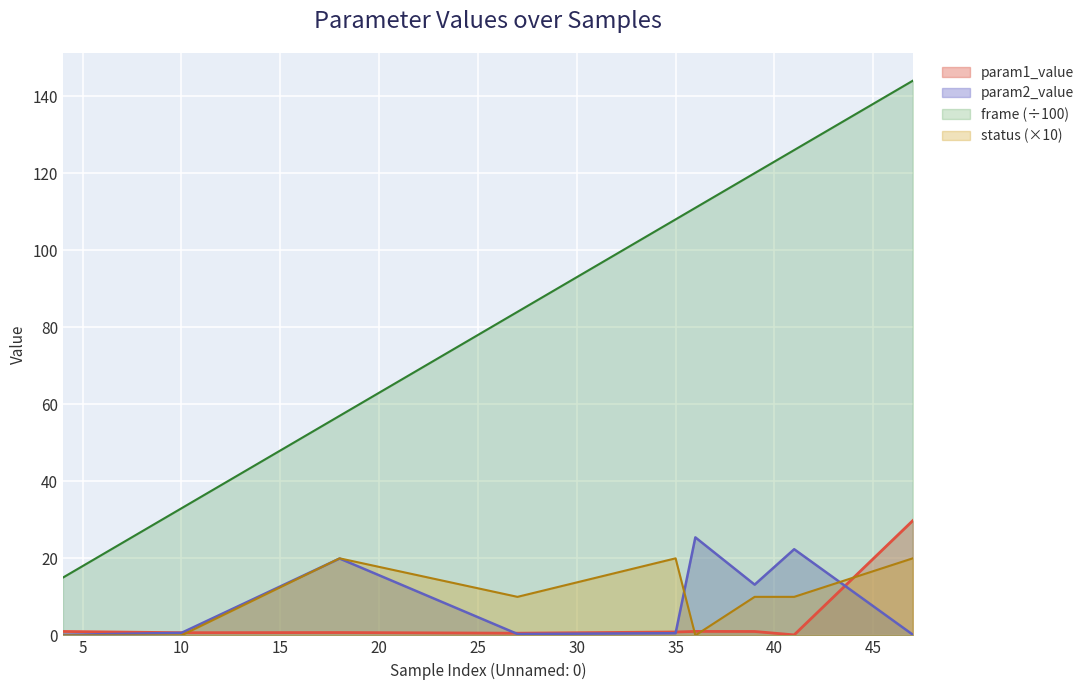

Reading left to right, extract all data points from this chart.

param1_value: 4=1.0	10=0.7	18=0.7	27=0.6	35=0.9	36=1.0	39=1.0	41=0.1	47=29.8
param2_value: 4=0.1	10=0.7	18=20.0	27=0.4	35=0.6	36=25.4	39=13.2	41=22.4	47=0.2
frame: 4=15.0	10=33.0	18=57.0	27=84.0	35=108.0	36=111.0	39=120.0	41=126.0	47=144.0
status: 4=0.0	10=0.0	18=20.0	27=10.0	35=20.0	36=0.0	39=10.0	41=10.0	47=20.0